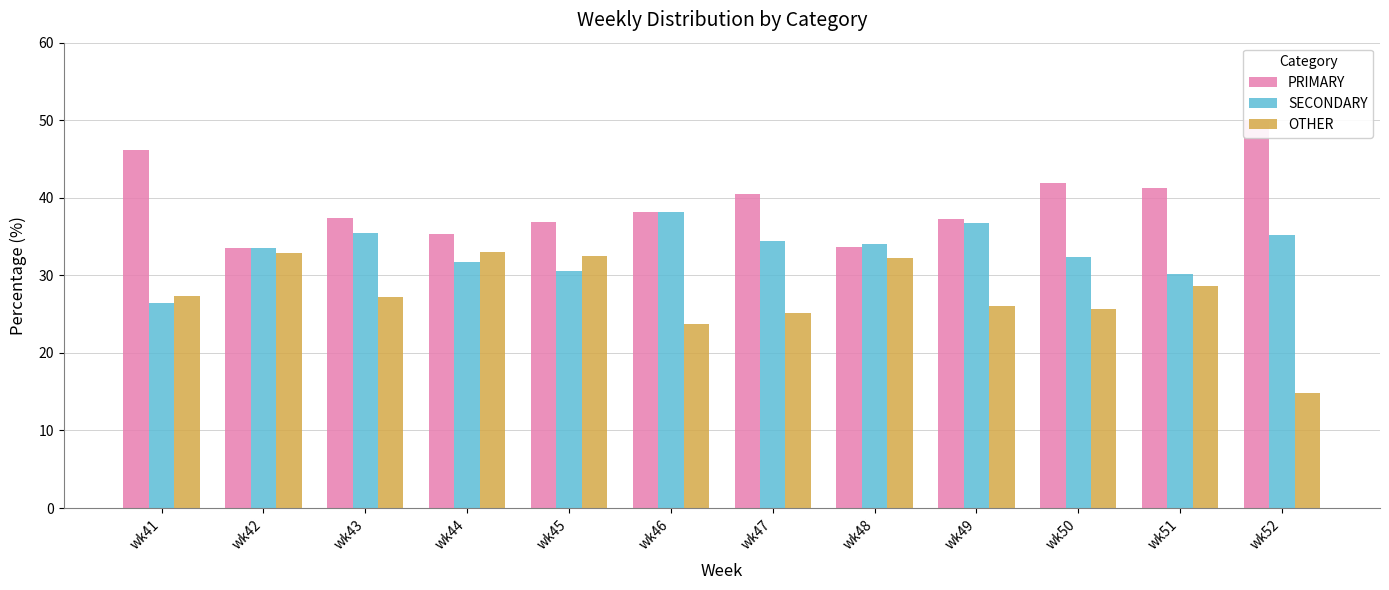

What is the sum of all SECONDARY values?

398.9